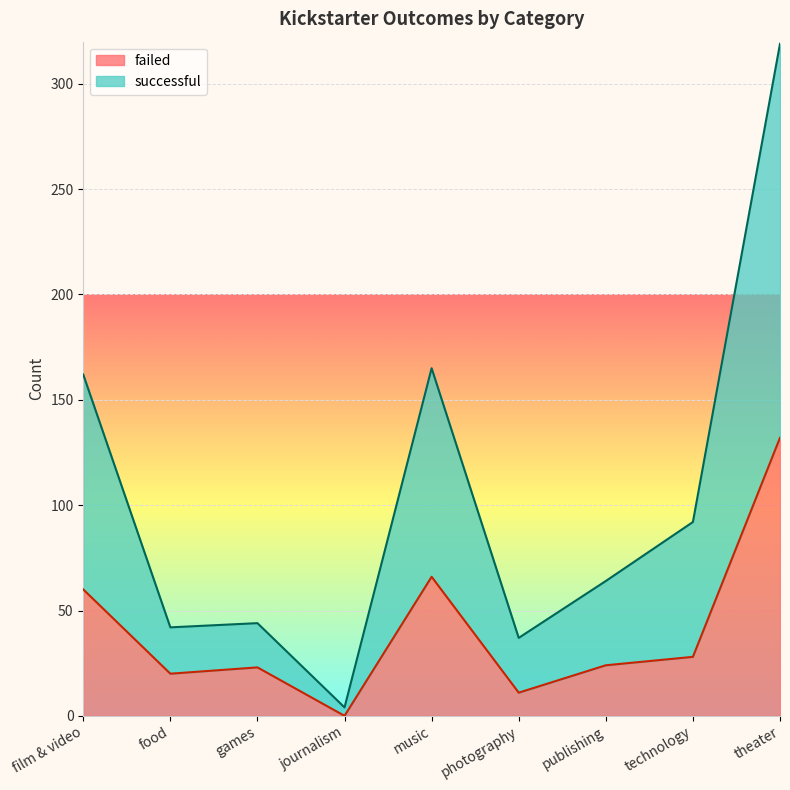

What is the label of the 7th point from the left?

publishing